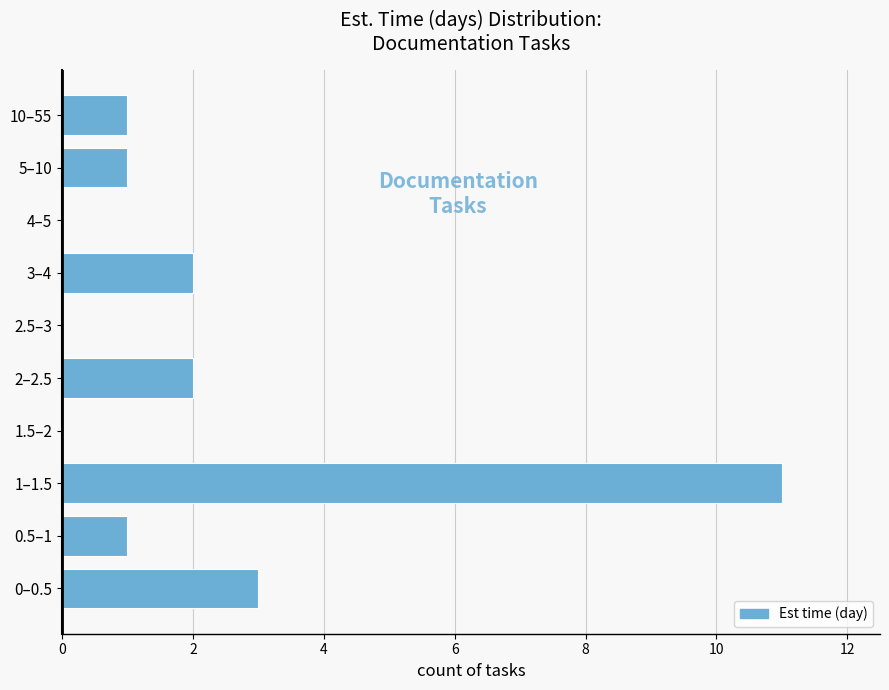

Reading bottom to top, transcribe all the data shown in this chart.

0–0.5=3	0.5–1=1	1–1.5=11	1.5–2=0	2–2.5=2	2.5–3=0	3–4=2	4–5=0	5–10=1	10–55=1